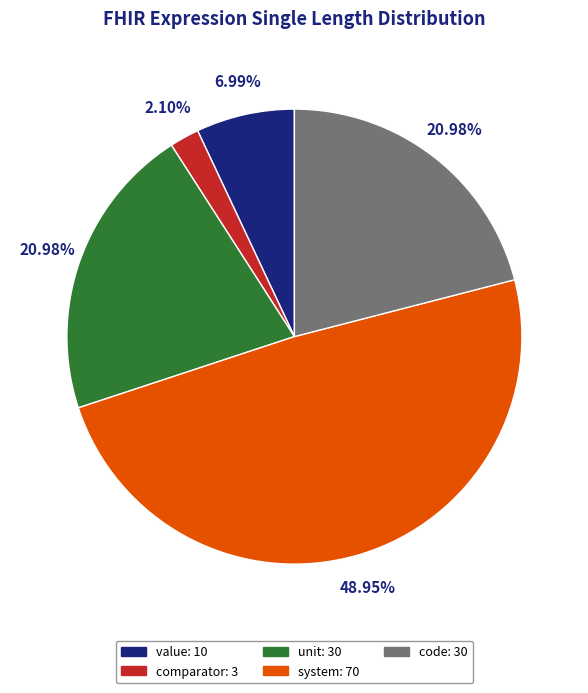

To the nearest percent, what is the average slice percentage?

20%